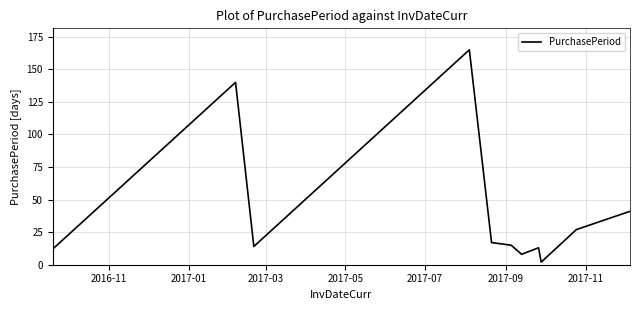

What is the greatest value displayed?

165